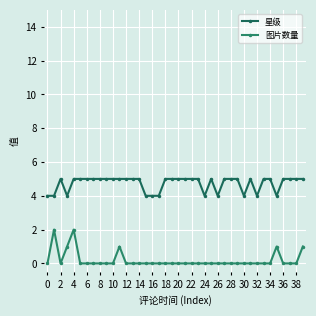

How many lines are shown in the chart?

2